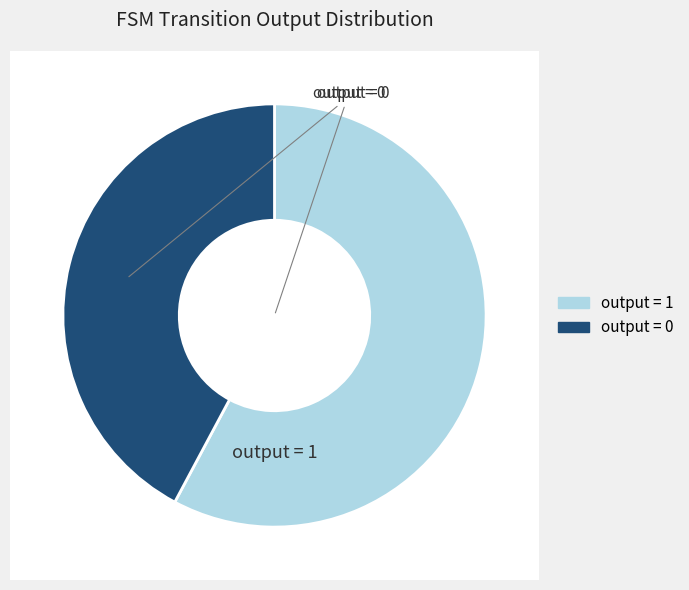

Between output_symbol=1 and output_symbol=0, which is larger?

output_symbol=1